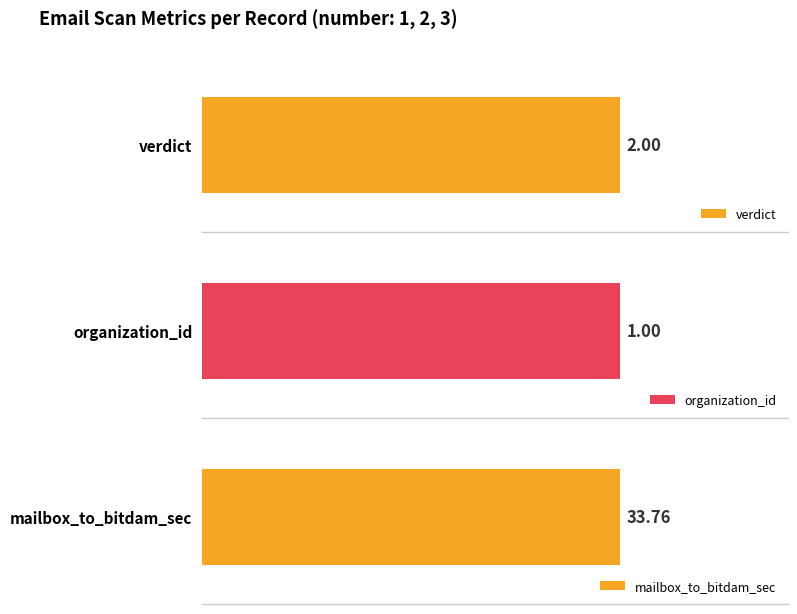

What is the difference between the highest and lowest values at 2?

32.8